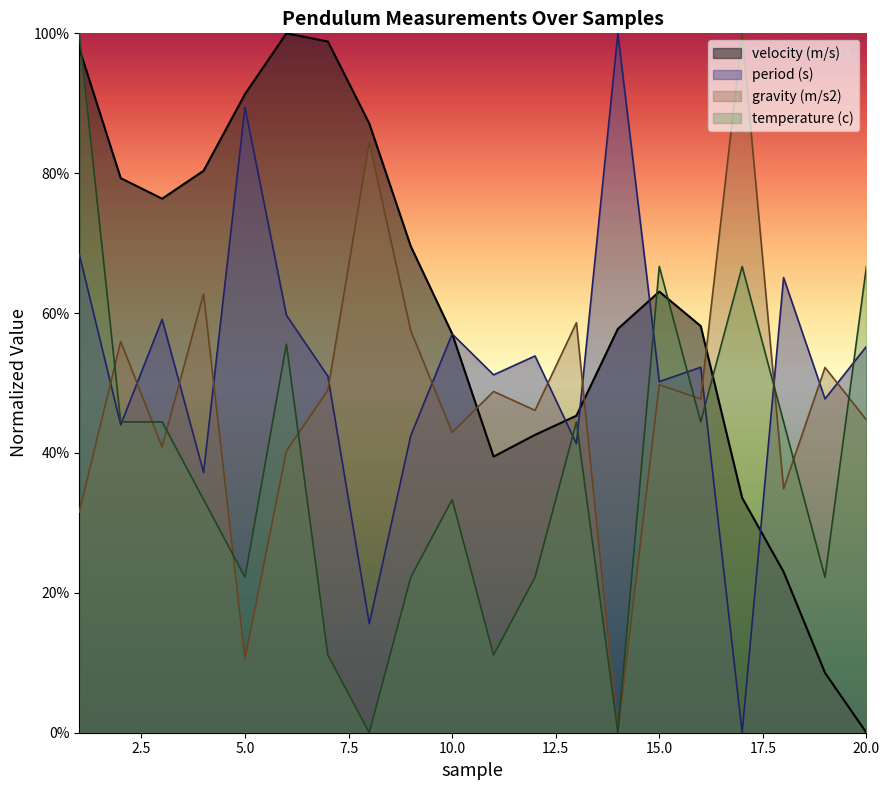

Which label corresponds to the largest value in the chart?

14